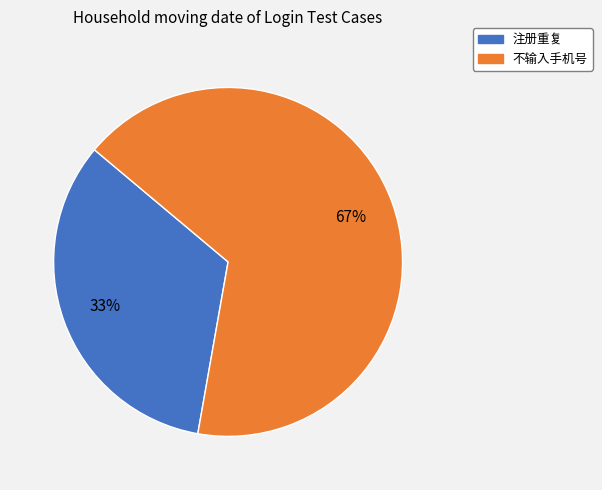

Rank the categories by value from highest to lowest.

不输入手机号, 注册重复